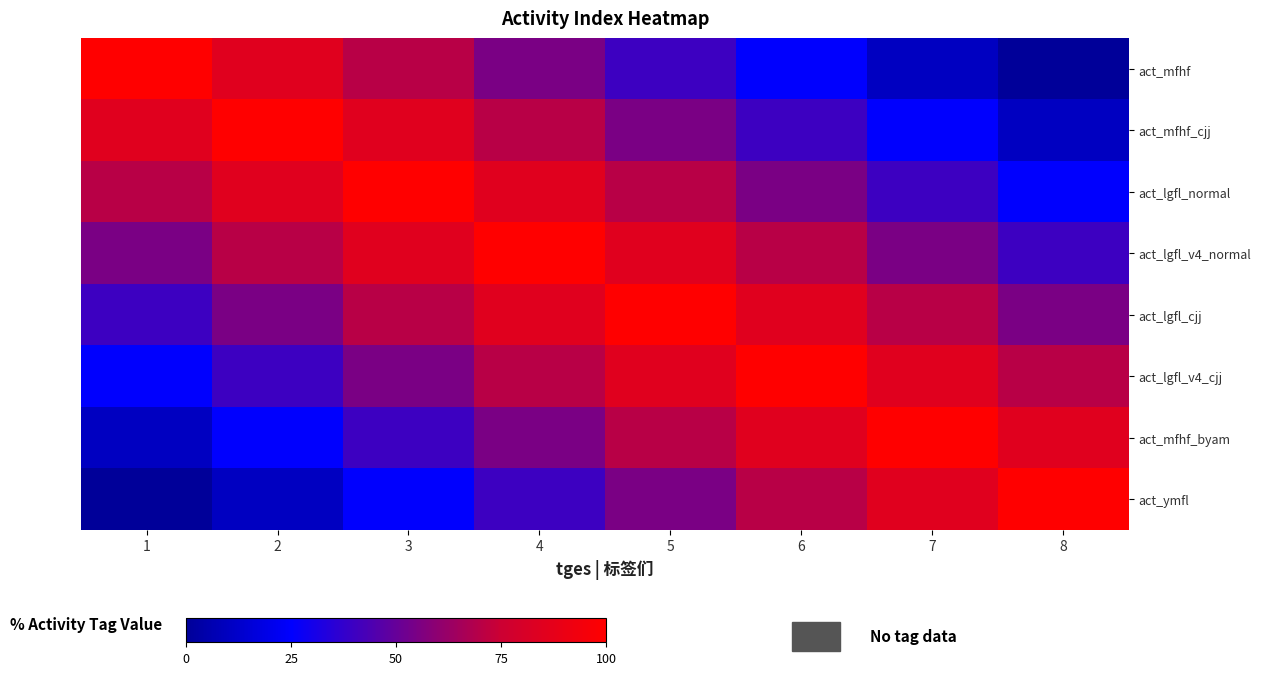

Which series has the largest range (max minus min)?

act_mfhf